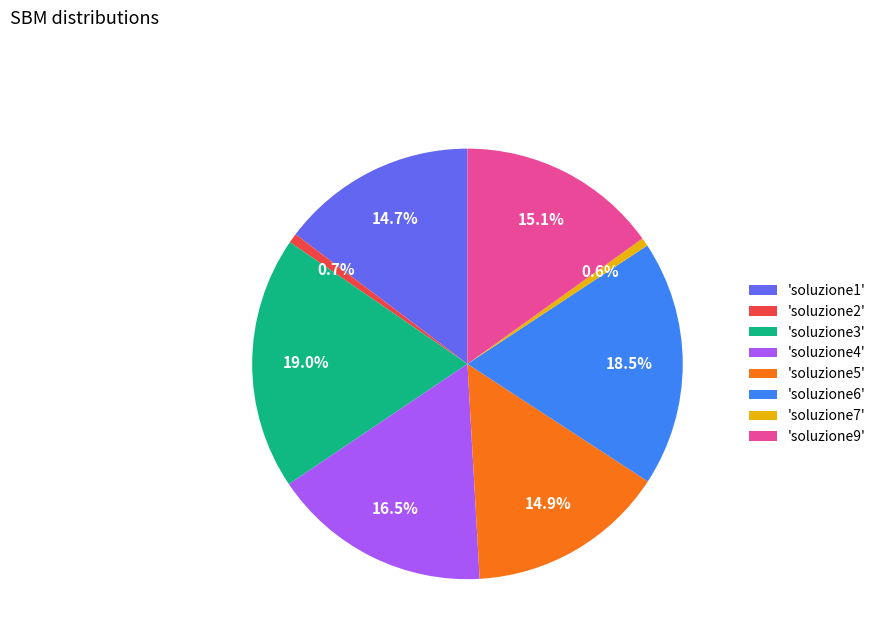

Between 'soluzione5' and 'soluzione7', which is larger?

'soluzione5'